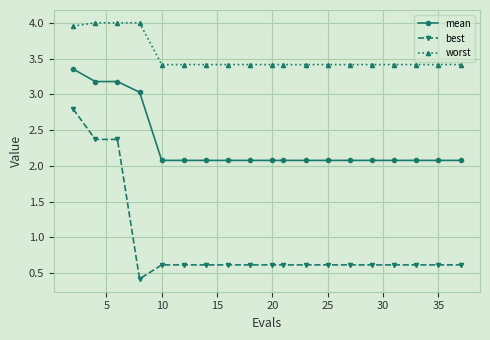

What is the average value of the best series?

0.9